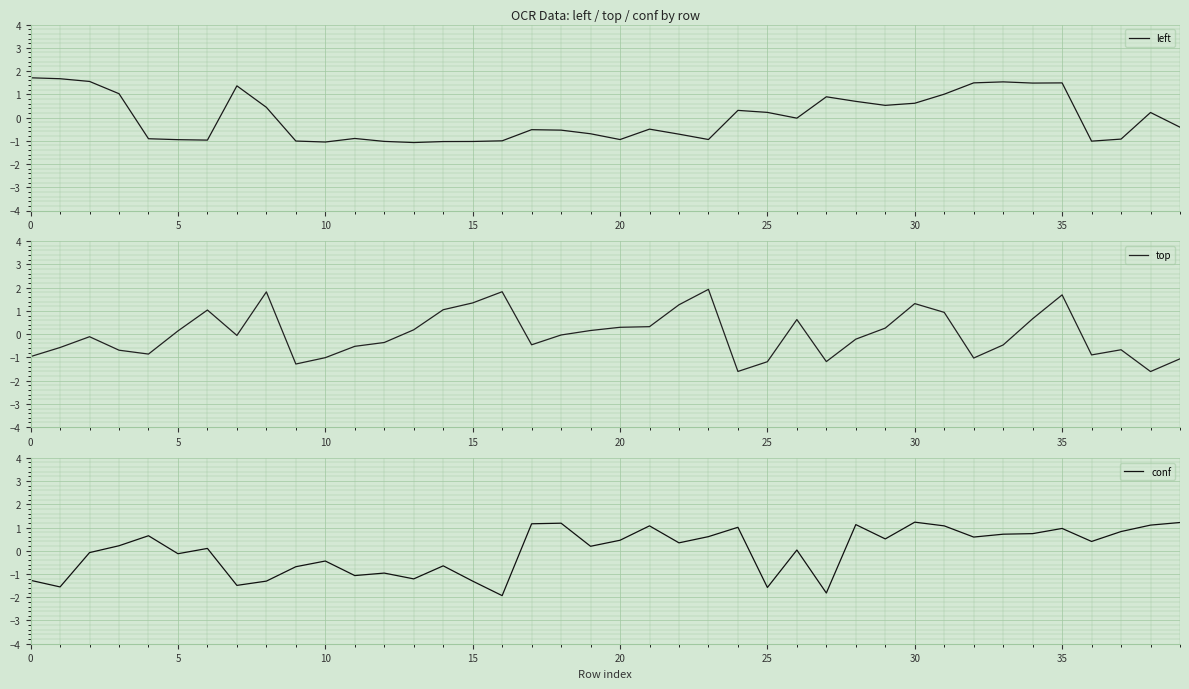

What is the difference between the maximum and minimum values in the left series?

2.8